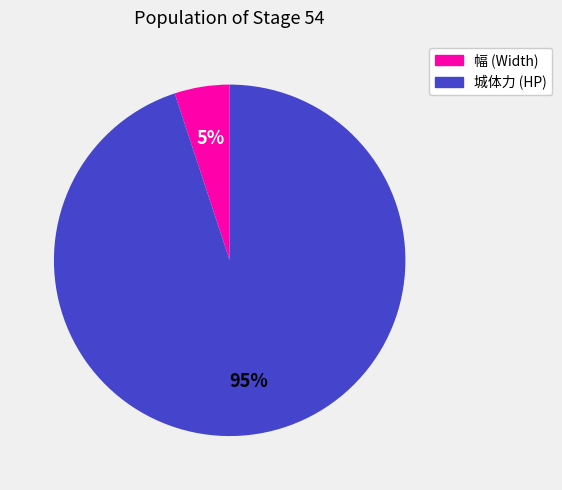

To the nearest percent, what is the difference between the largest and smallest slice percentages?

90%